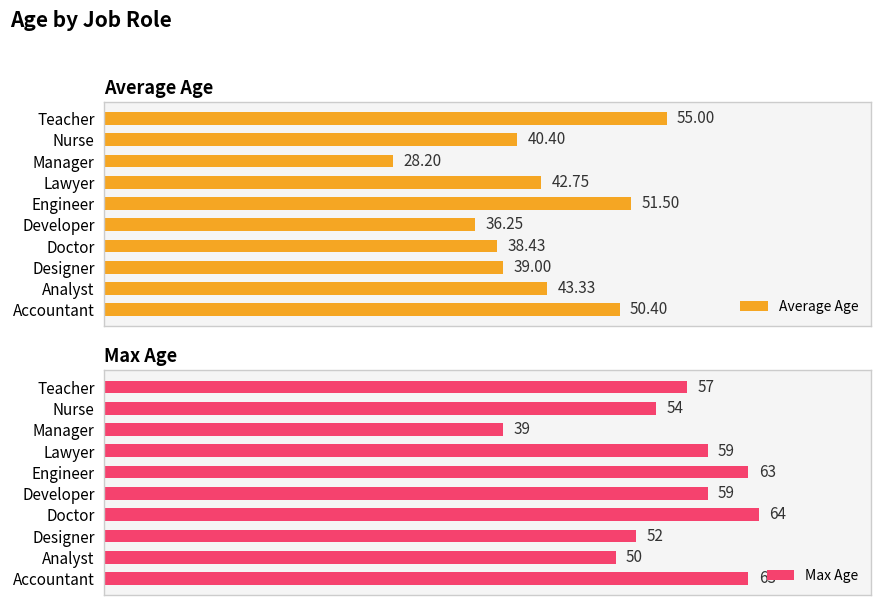

Reading left to right, extract all data points from this chart.

Average Age: 50.4	43.3	39.0	38.4	36.2	51.5	42.8	28.2	40.4	55.0
Max Age: 63.0	50.0	52.0	64.0	59.0	63.0	59.0	39.0	54.0	57.0